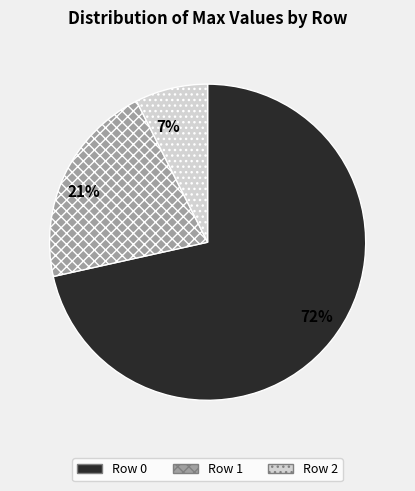

Which has a higher value, Row 2 or Row 1?

Row 1